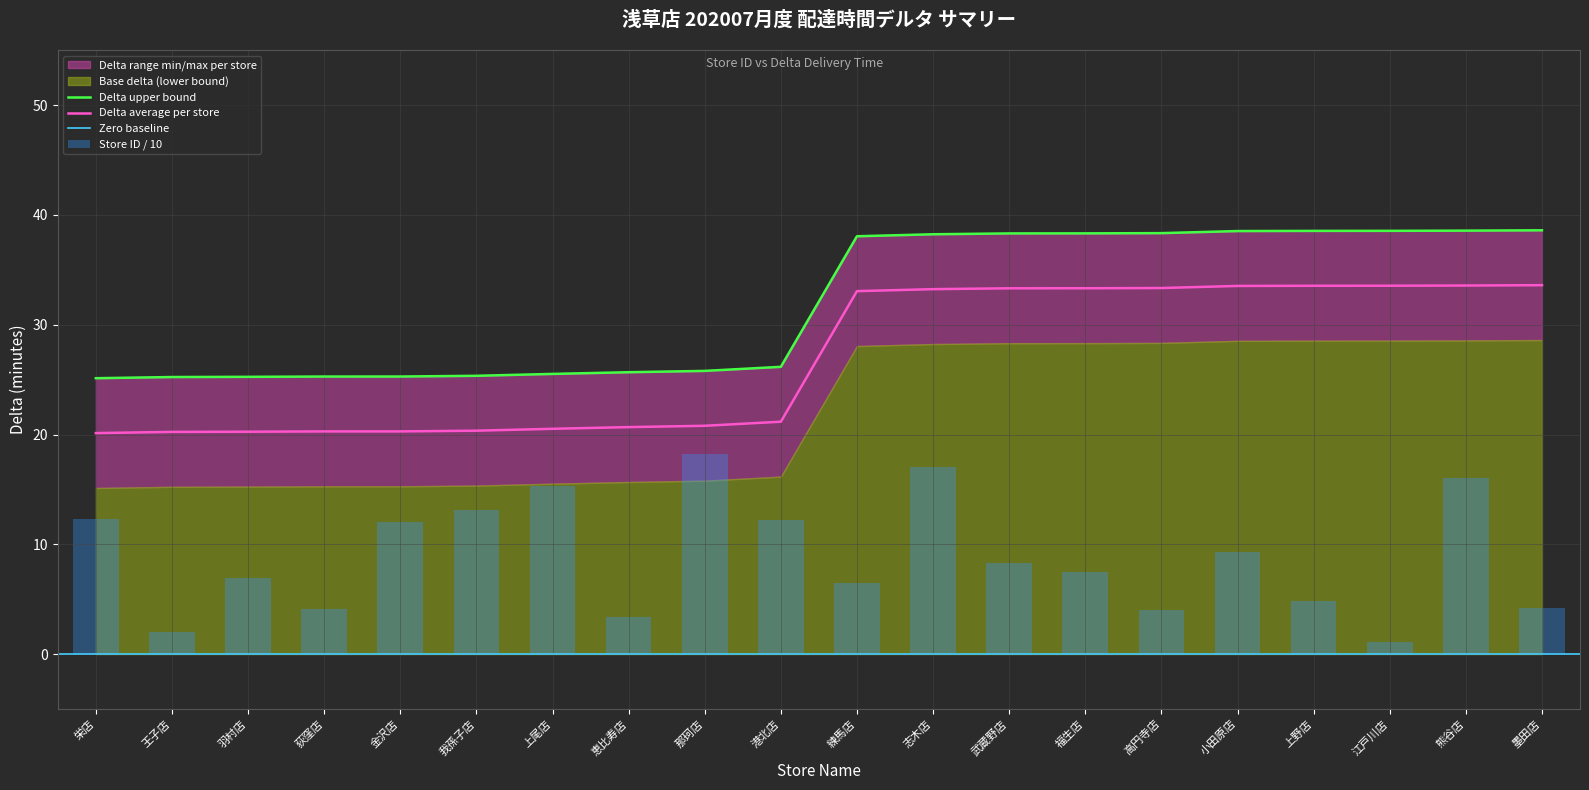

What is the highest value of the Delta average per store series?

33.6